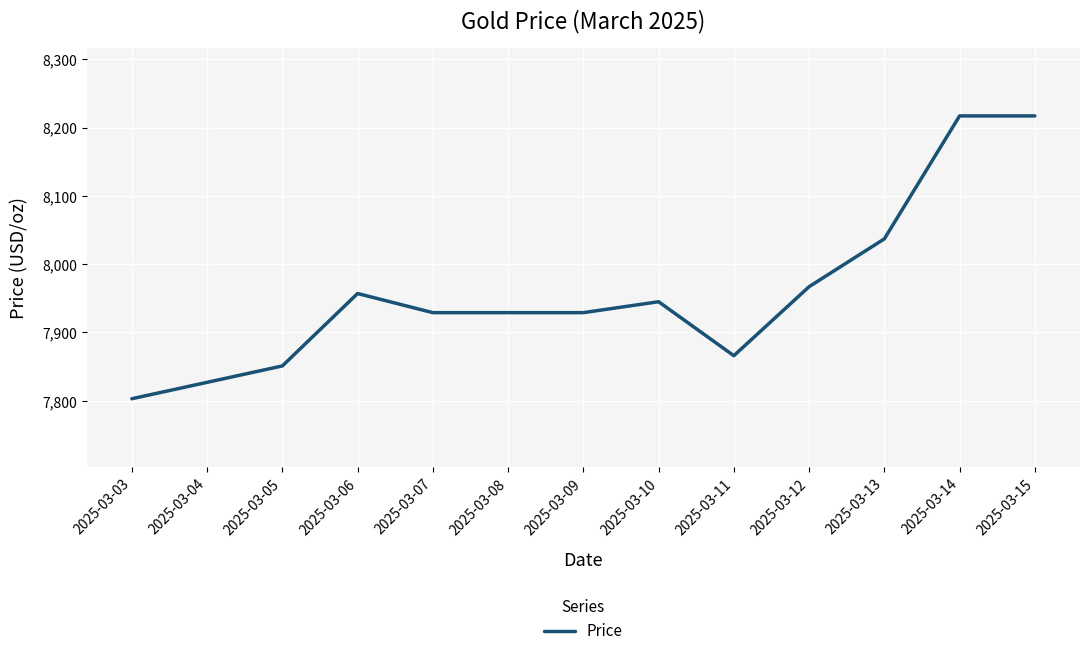

The value at 2025-03-15 is 1977. True or false?

False